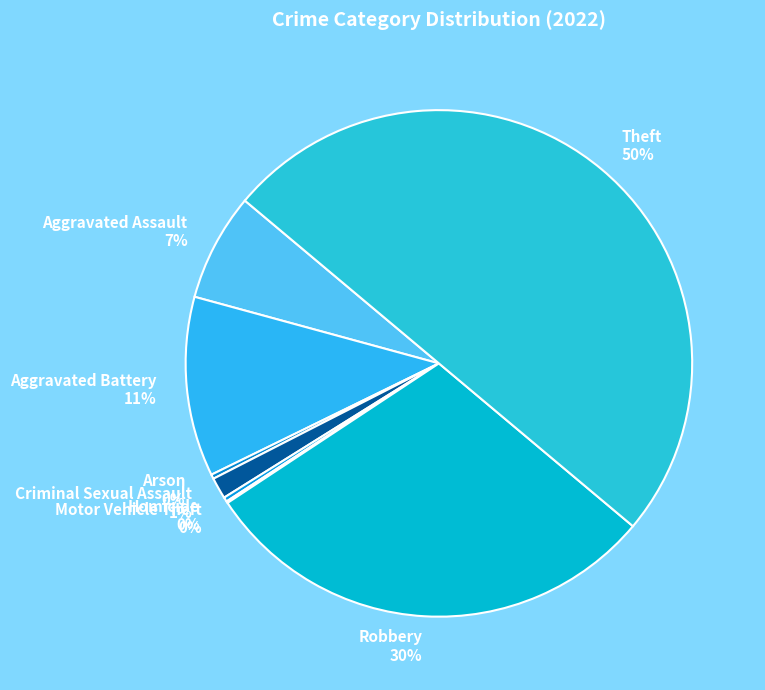

The Arson 0% slice represents 0% of the pie. True or false?

True